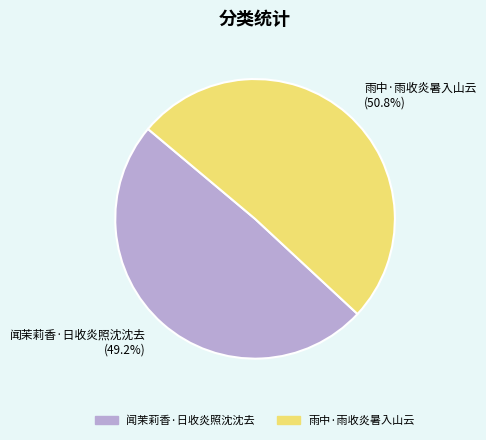

Which slice is the largest?

雨中·雨收炎暑入山云